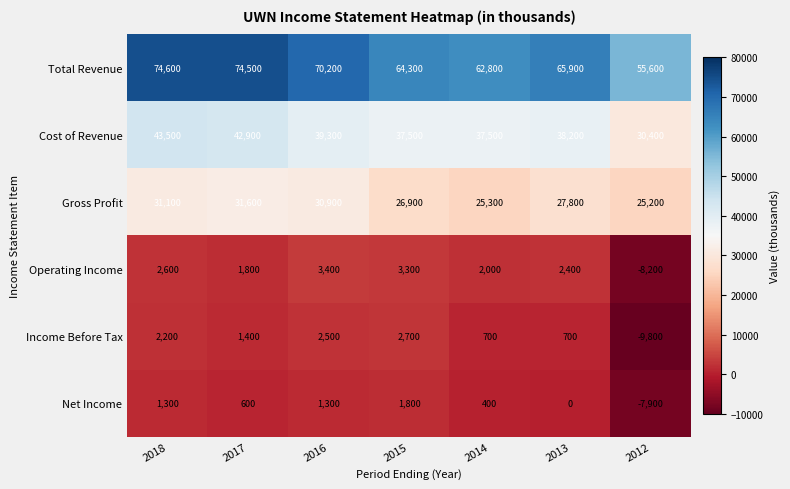

What is the average value of the Operating Income series?

1043